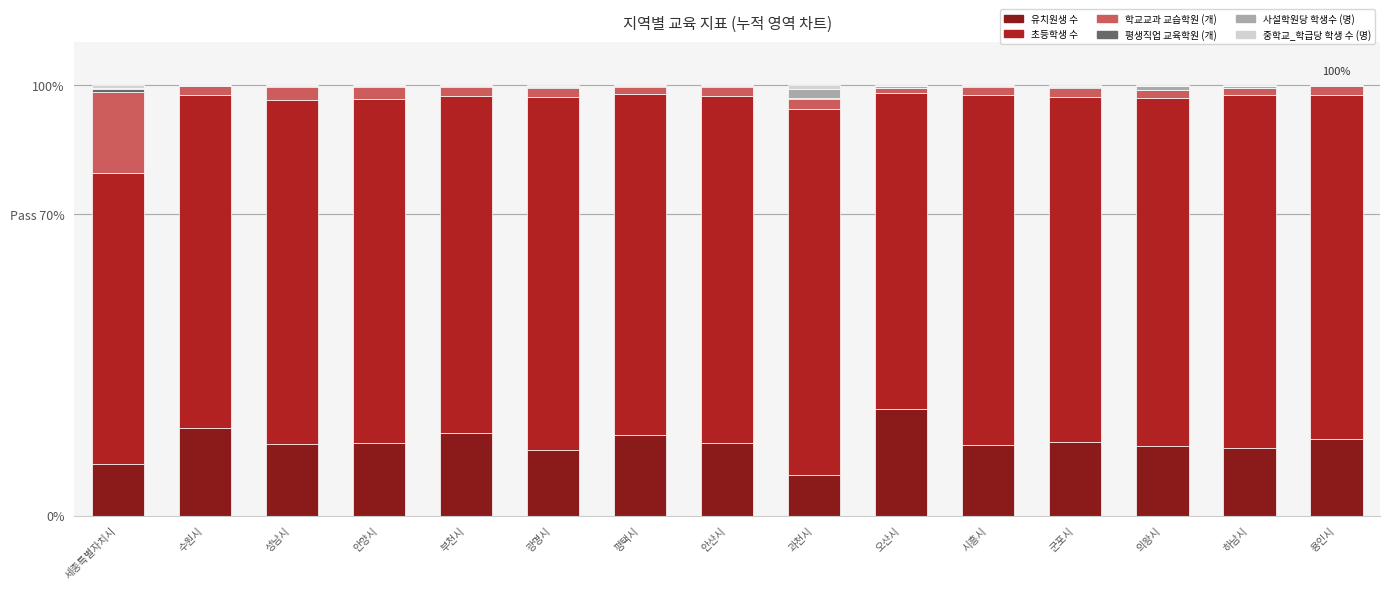

The 평생직업 교육학원 (개) series shows 0.0 at 하남시. True or false?

False